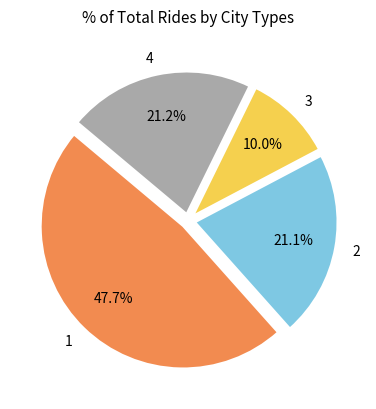

Does 2 account for over 50% of the chart?

No